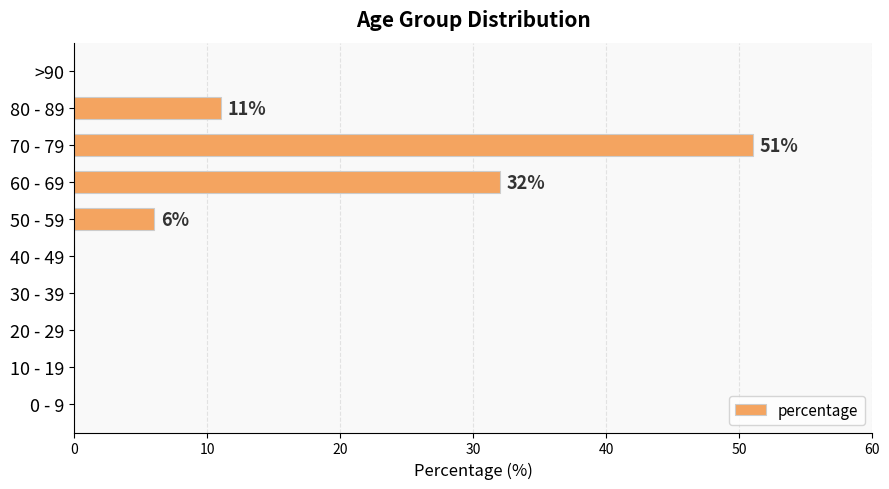

True or false: the data shows 29 at 10 - 19.

False